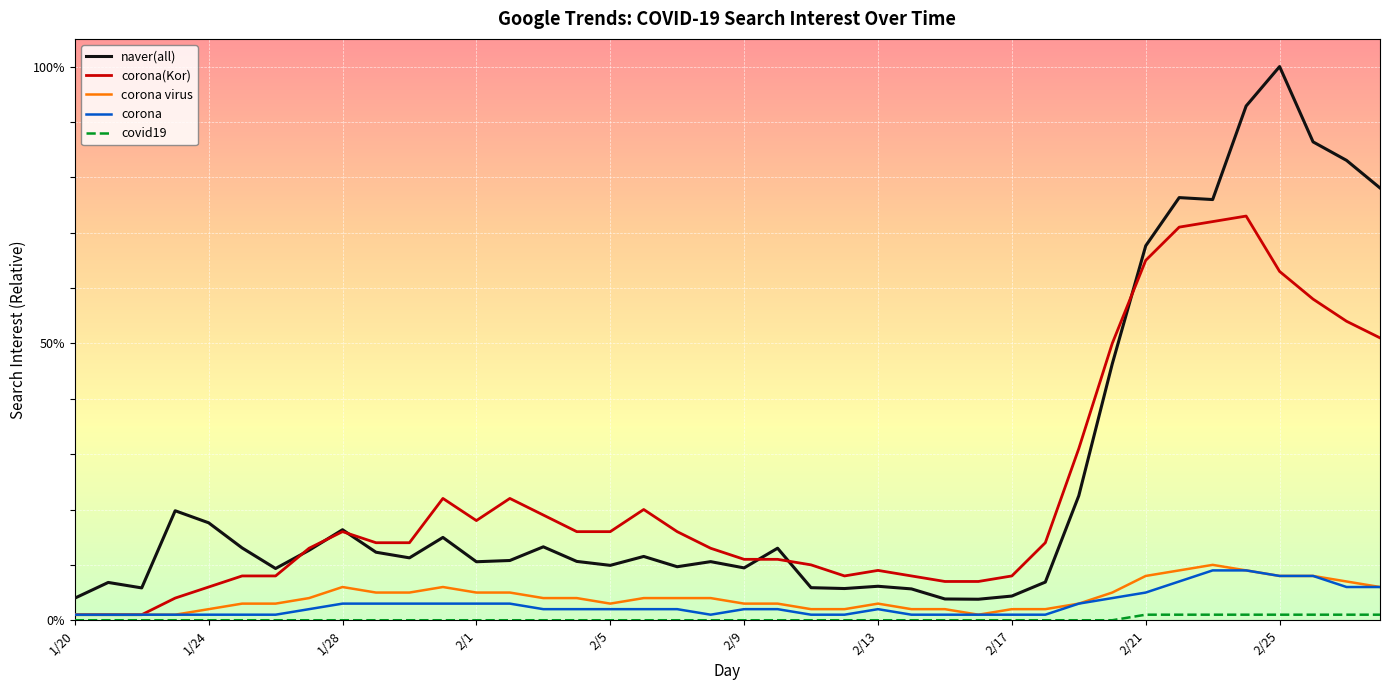

Is this an area chart (filled region under the line)?

No